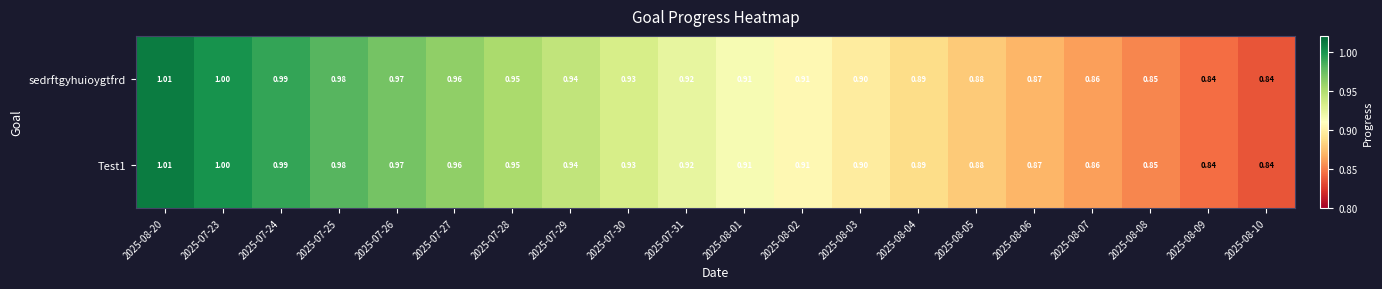

Is the value of Test1 at 2025-07-29 greater than the value of sedrftgyhuioygtfrd at 2025-07-26?

No